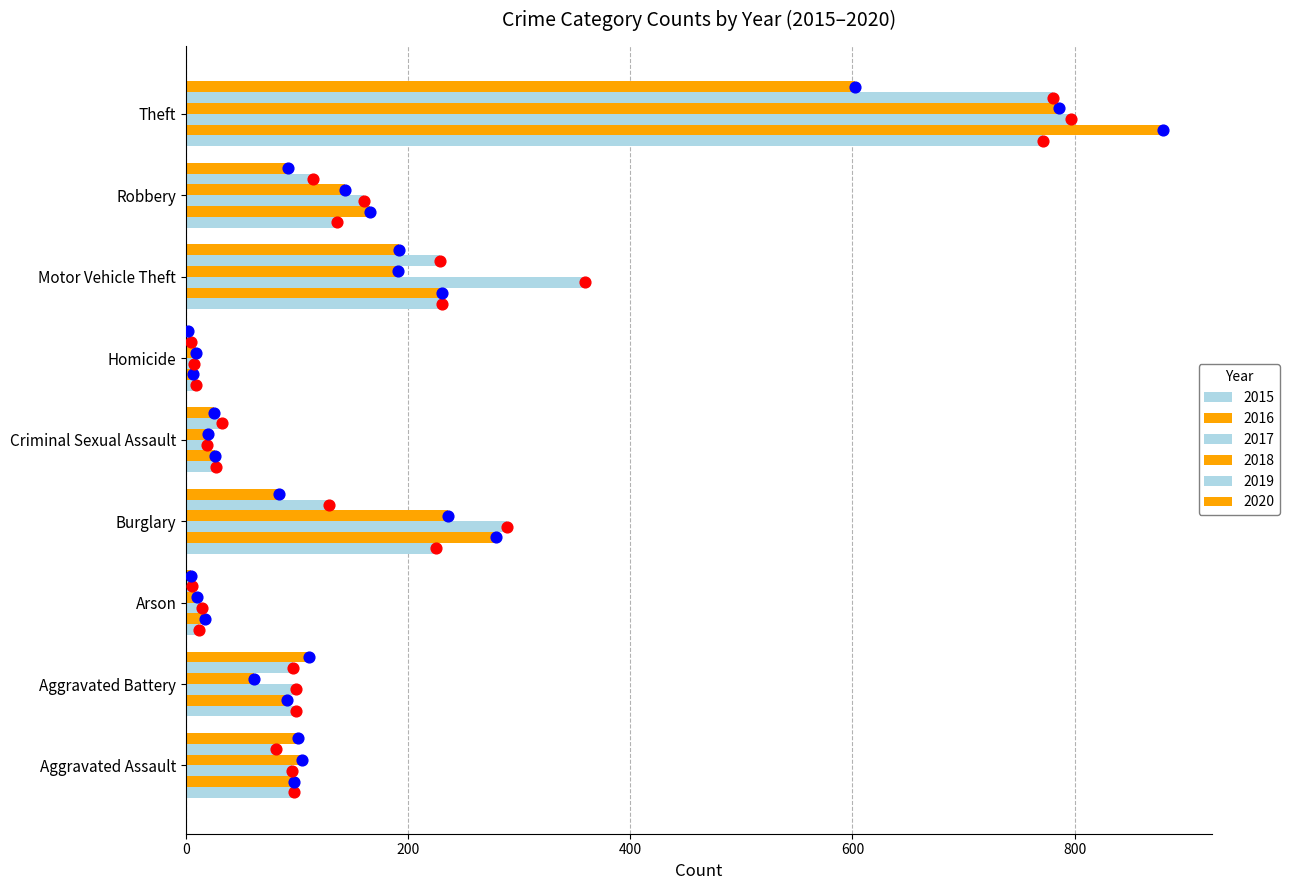

Is the value of 2019 at Criminal Sexual Assault greater than the value of 2018 at Aggravated Battery?

No